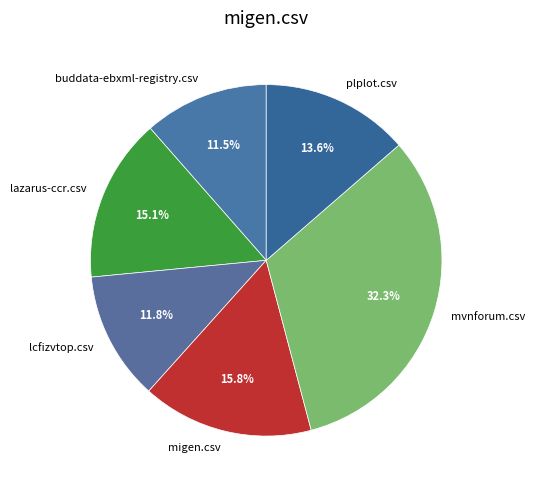

True or false: plplot.csv accounts for 2% of the total.

False